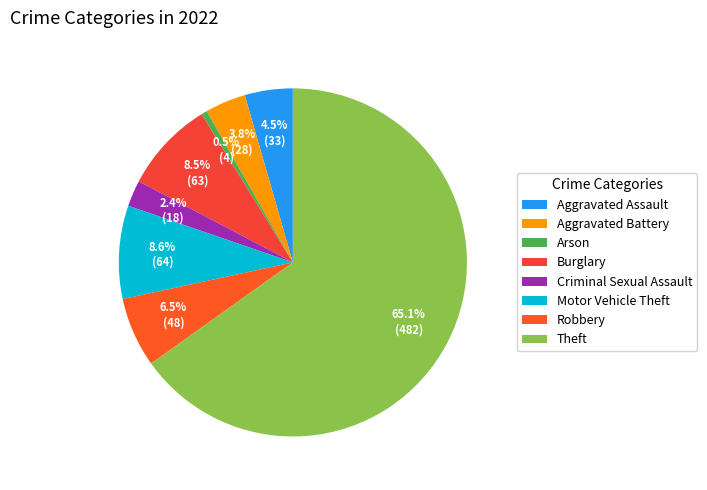

What is the change in value from Aggravated Battery to Criminal Sexual Assault?

-10